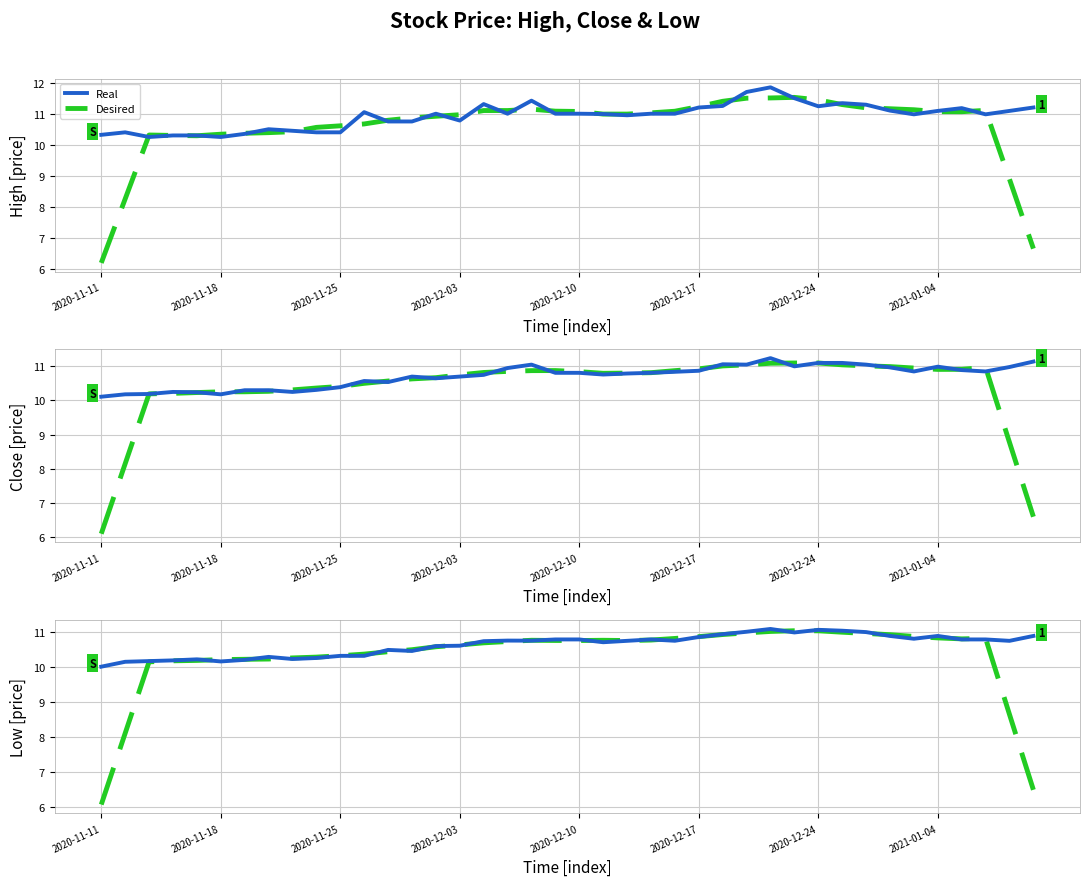

Which series ends up on top after the final intersection of Desired and Real?

Real